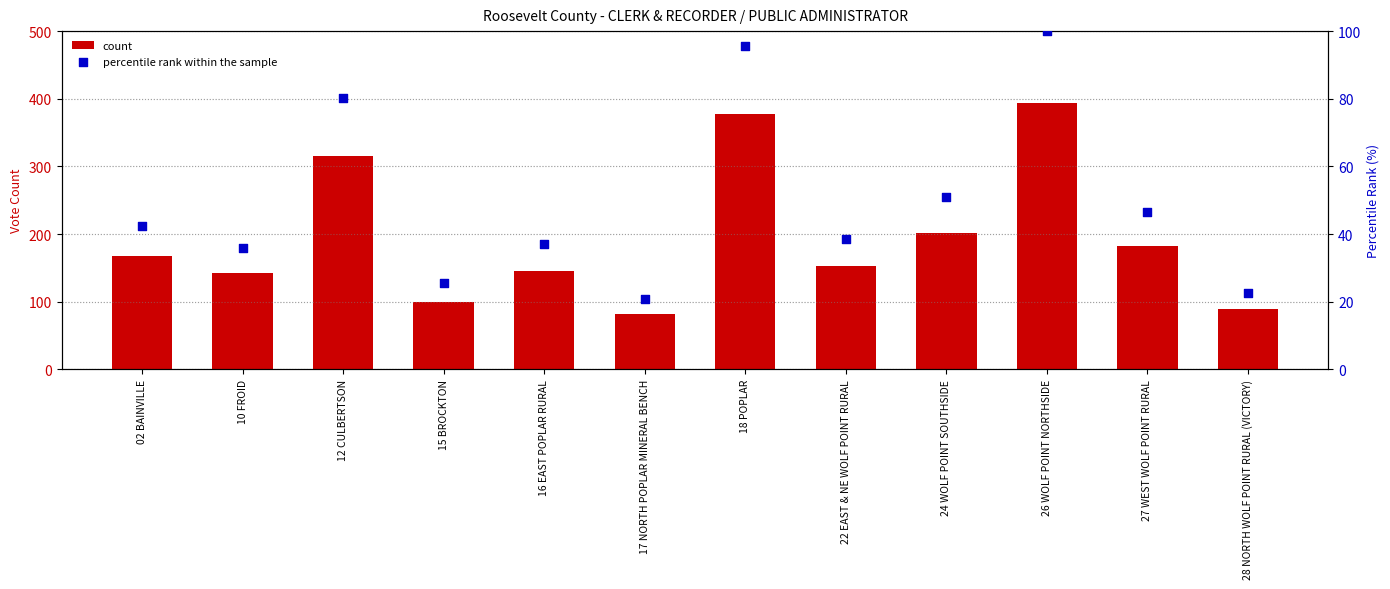

Is the value of percentile rank within the sample at 17 NORTH POPLAR MINERAL BENCH greater than the value of count at 02 BAINVILLE?

No